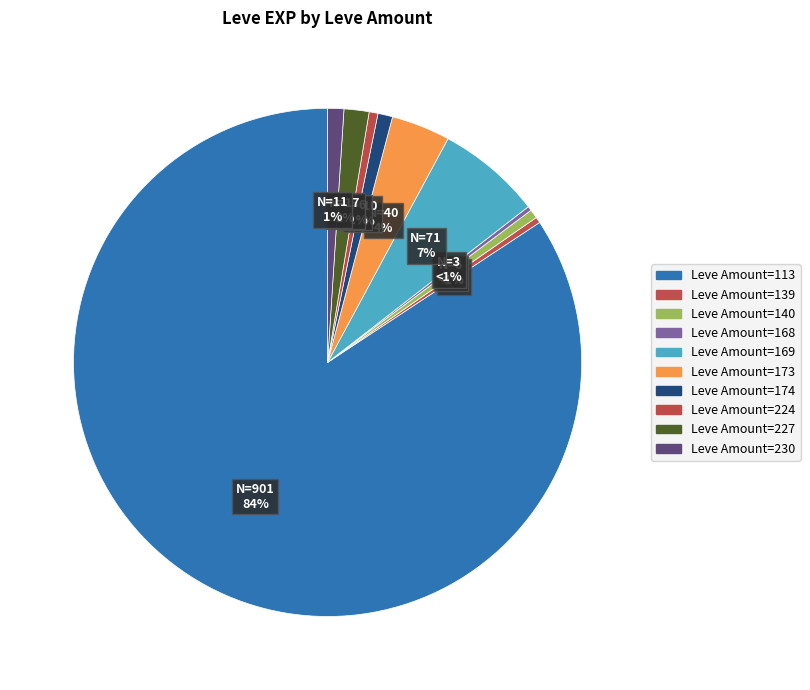

Which slice is the largest?

113